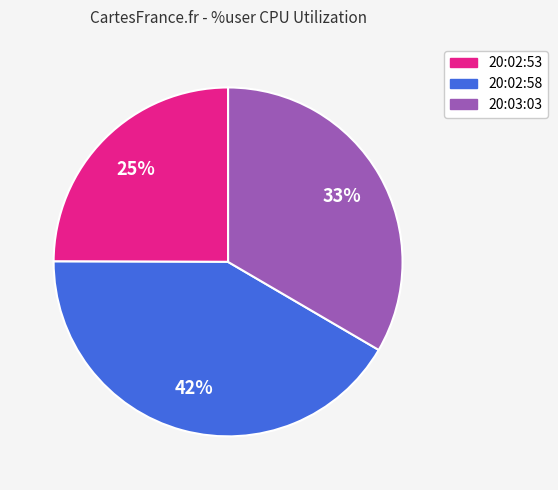

Does any single category account for the majority?

No